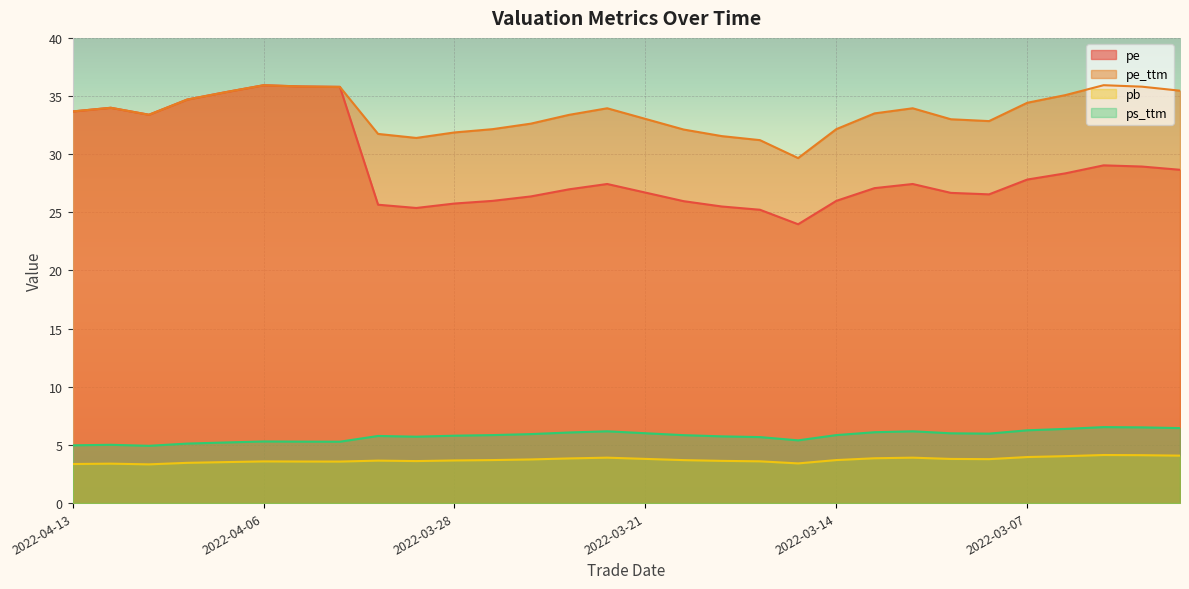

What is the highest value of the pe series?

35.9